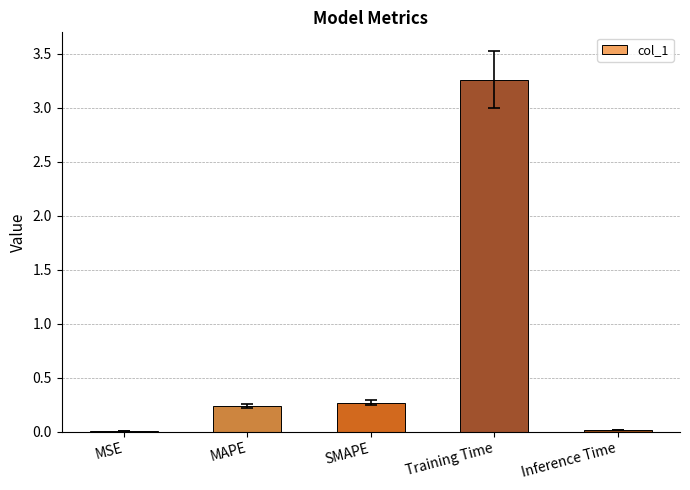

What value does the data have at SMAPE?

0.3